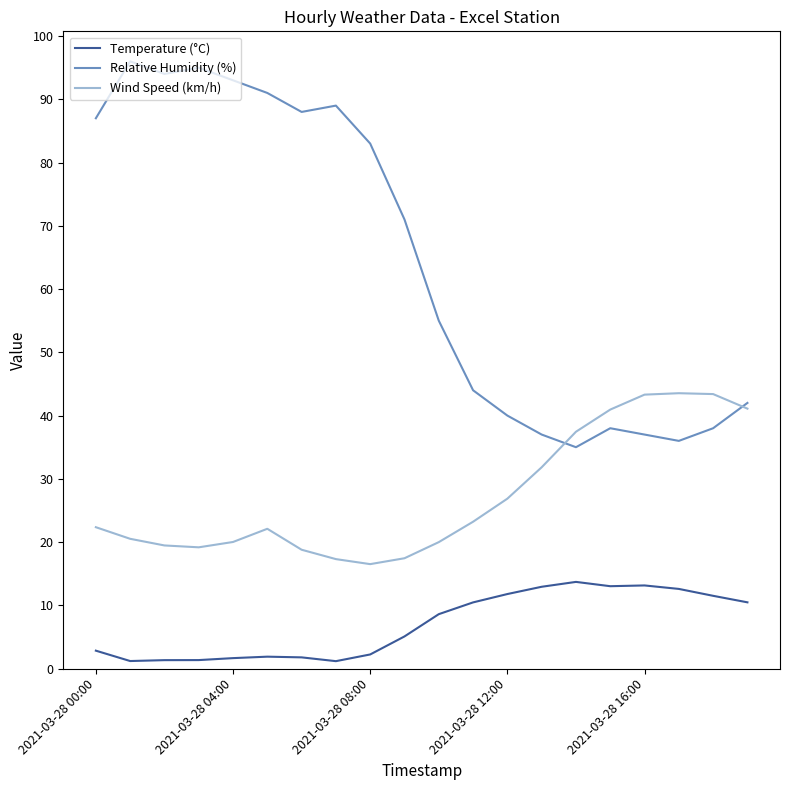

What is the maximum value shown in the chart?

96.0